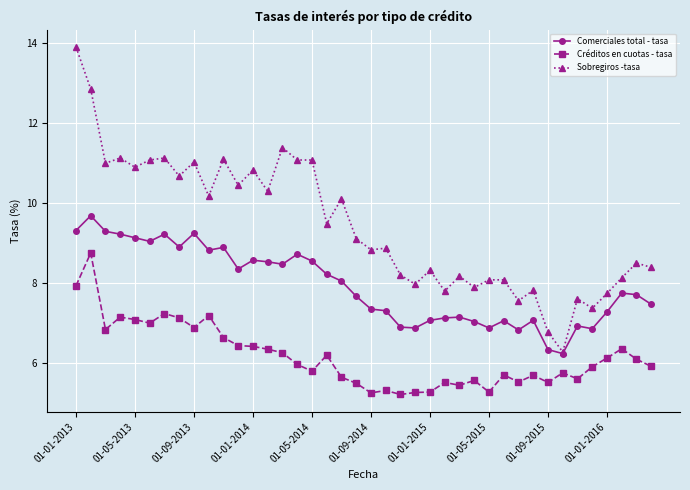

What is the maximum value shown in the chart?

13.9